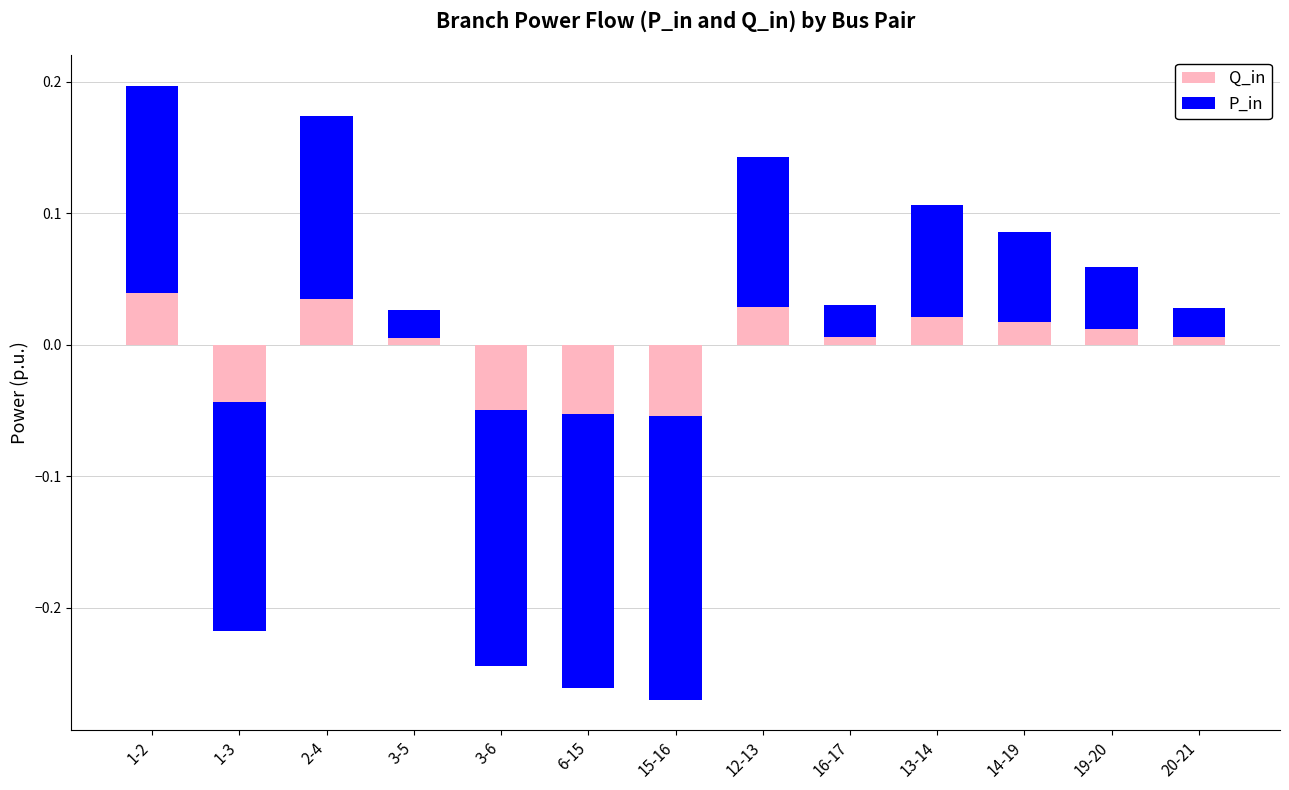

What is the sum of the P_in values at 3-6 and 13-14?

-0.1